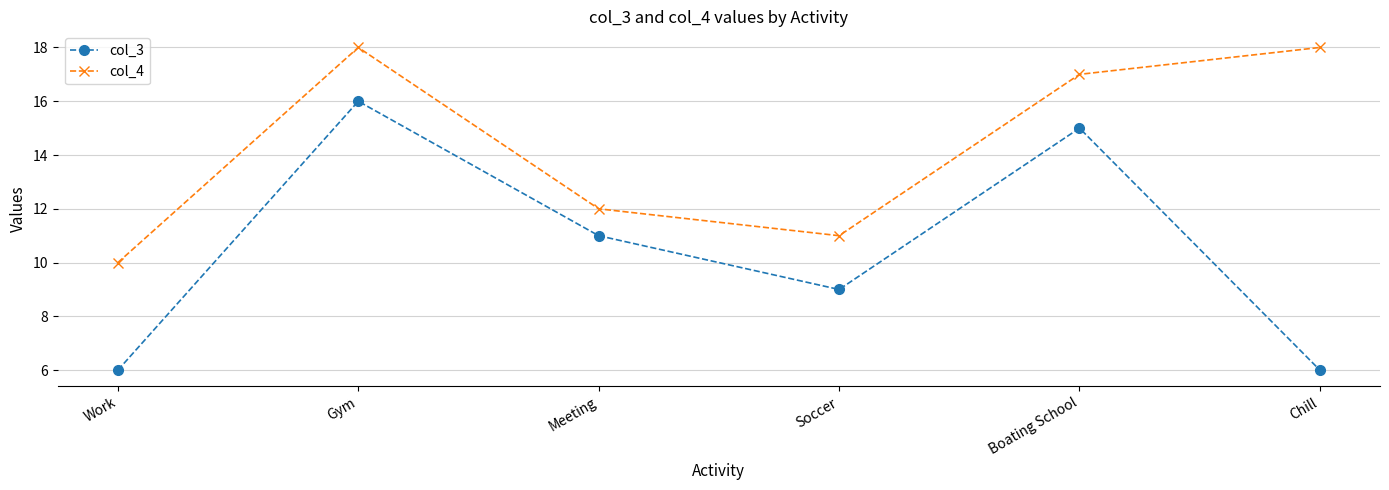

What is the total value across all series at Meeting?

23